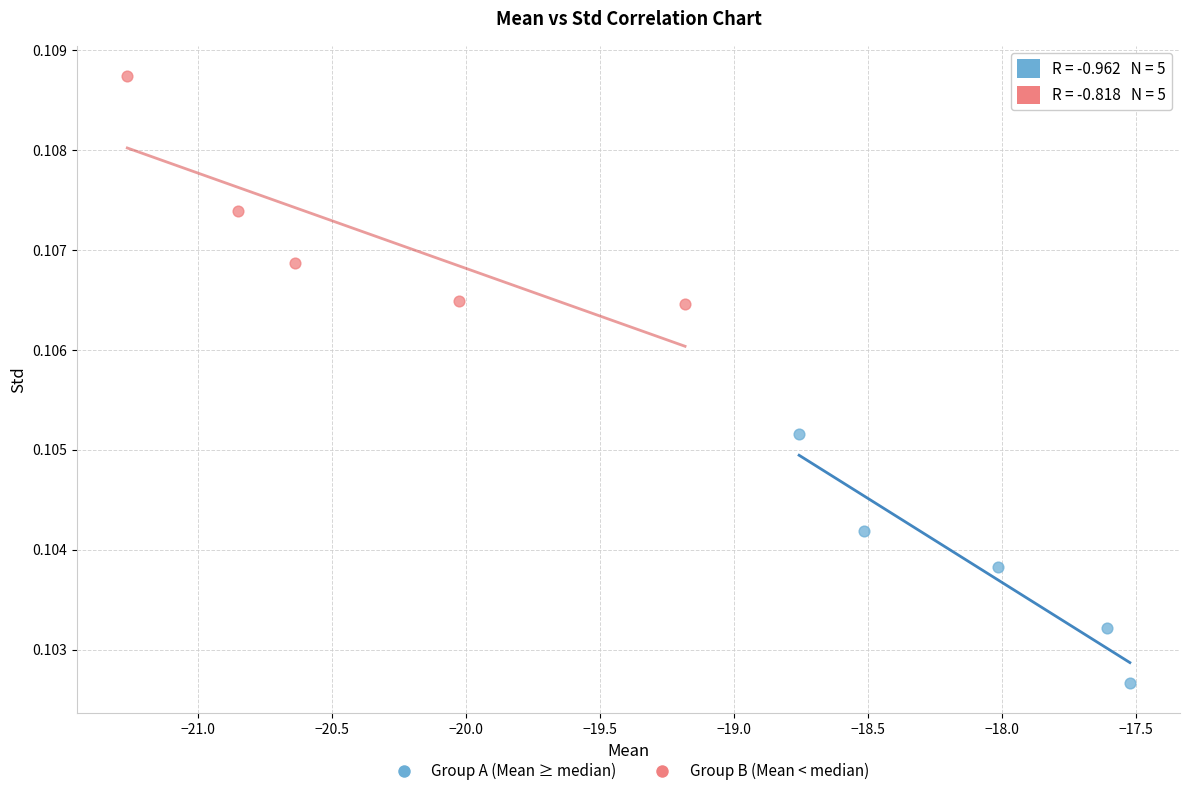

Which series reaches the minimum Y coordinate?

Group A (Mean ≥ median)